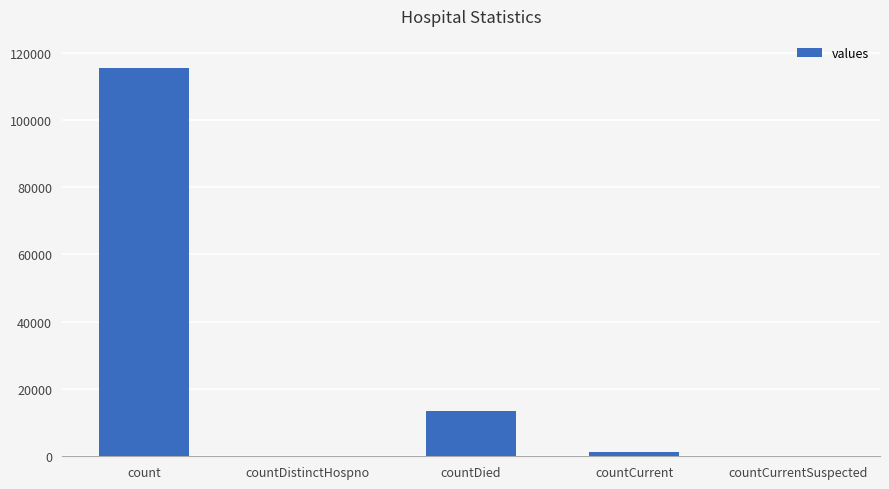

Are the bars horizontal?

No